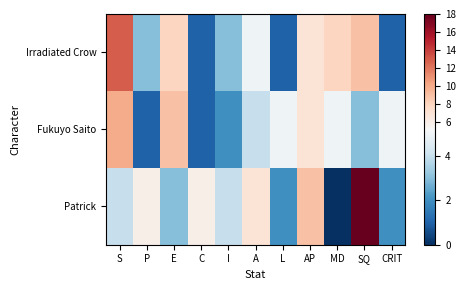

At which category is the sum across all series the highest?

SQ